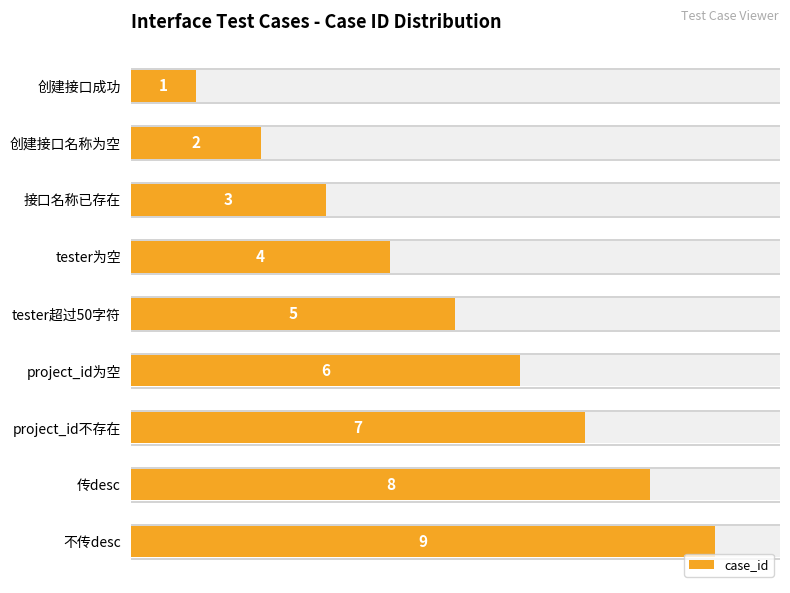

Are the bars grouped side by side (vs. stacked)?

No